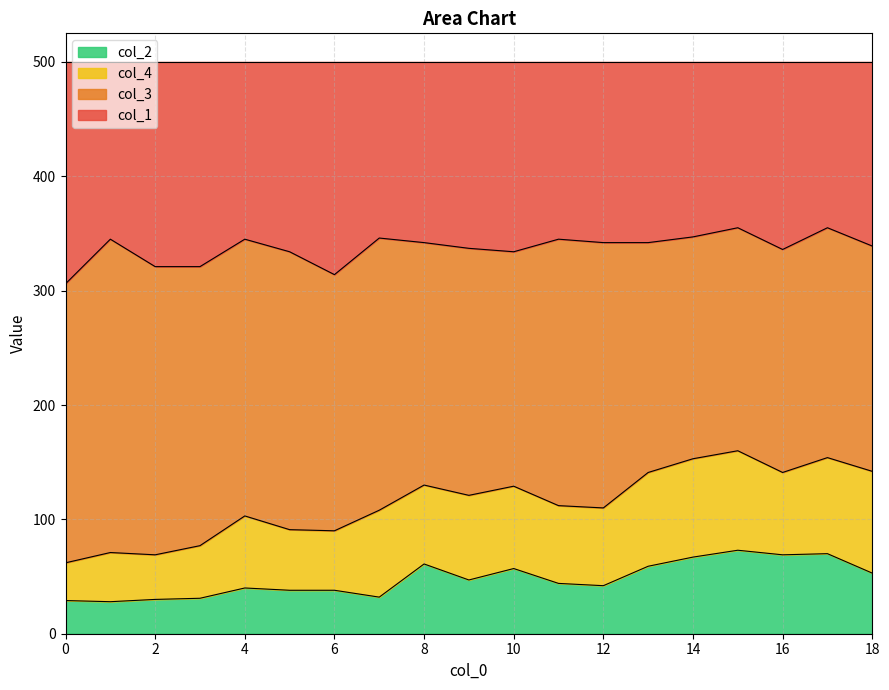

What is the highest value of the col_2 series?

73